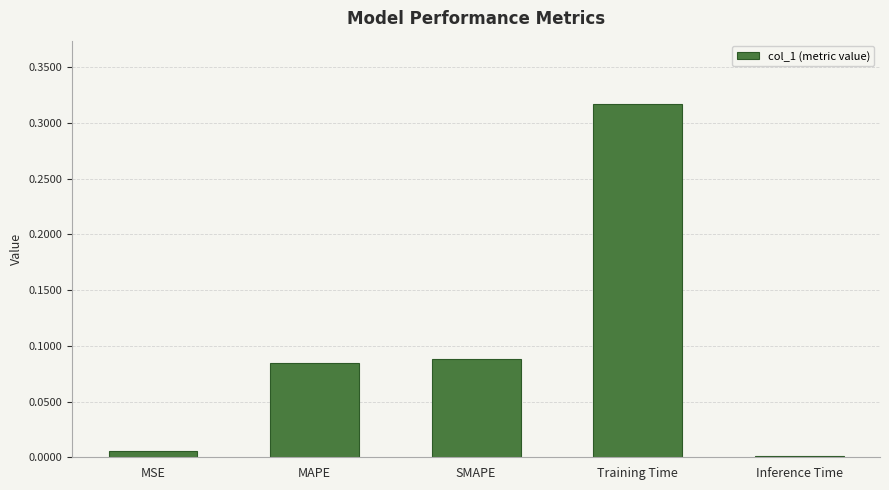

What is the label of the 2nd bar from the left?

MAPE